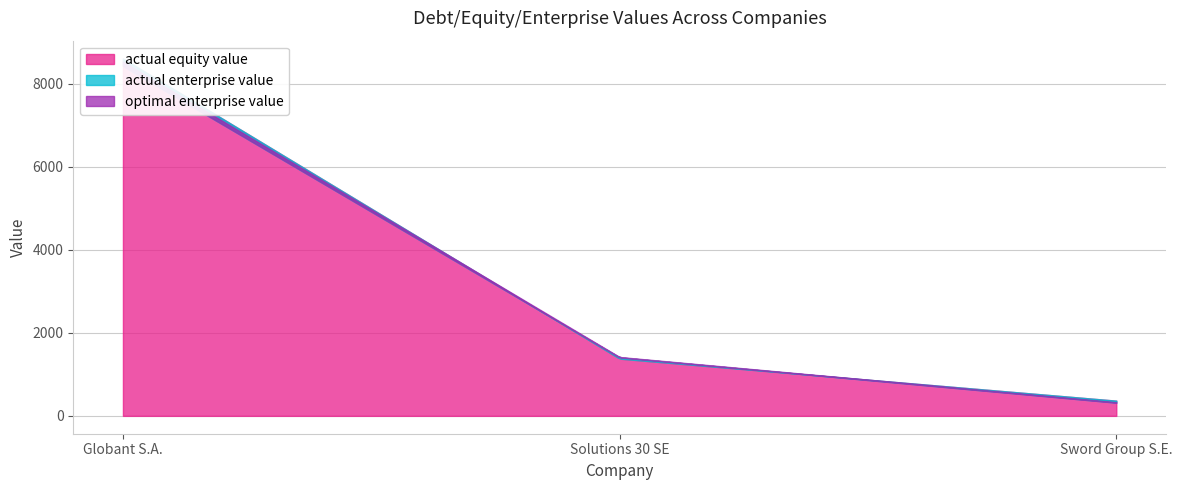

What is the value of the actual_enterprise_value point at the 3rd from the left?

317.6